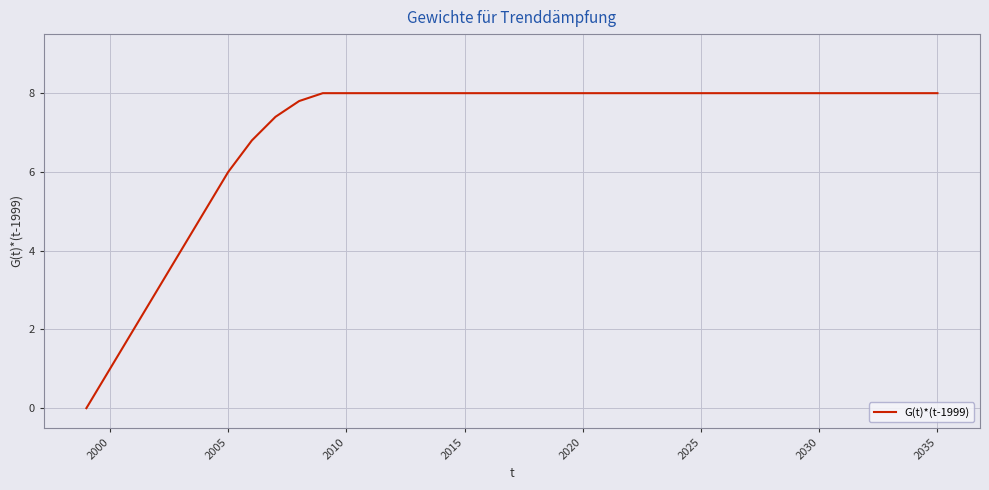

What is the maximum value shown in the chart?

8.0